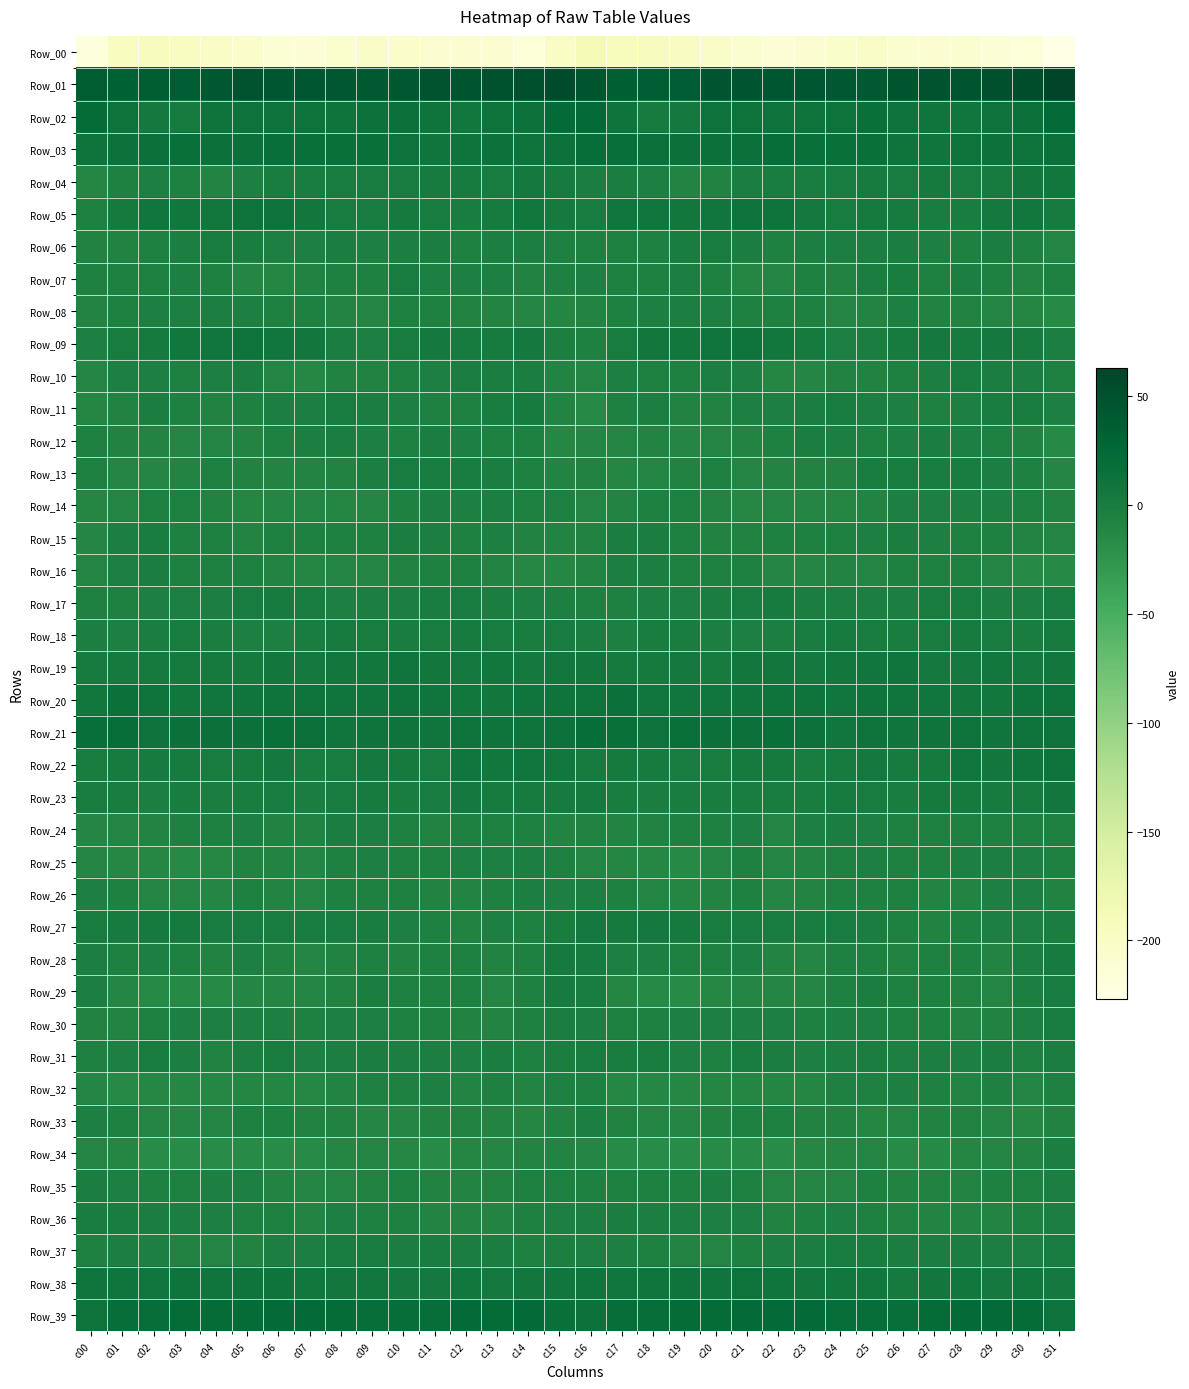

Which series has the widest spread of values?

Row_00